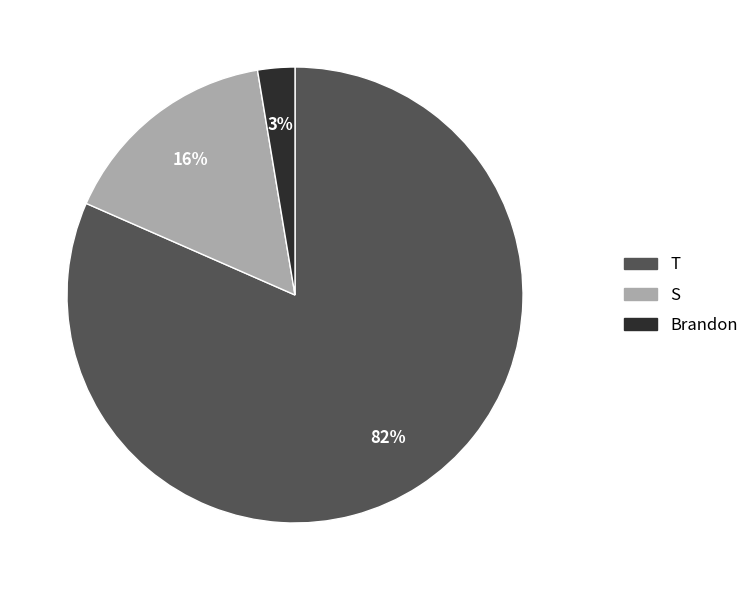

Which slice is the largest?

T